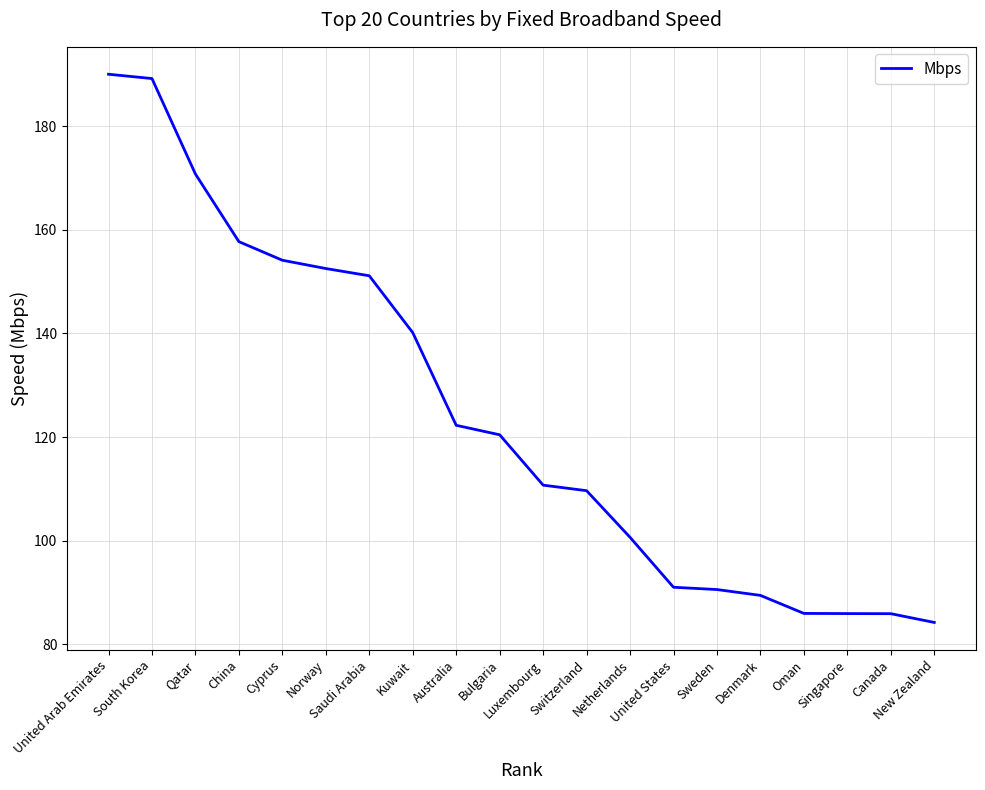

What is the difference between the second highest and second lowest values?

103.3